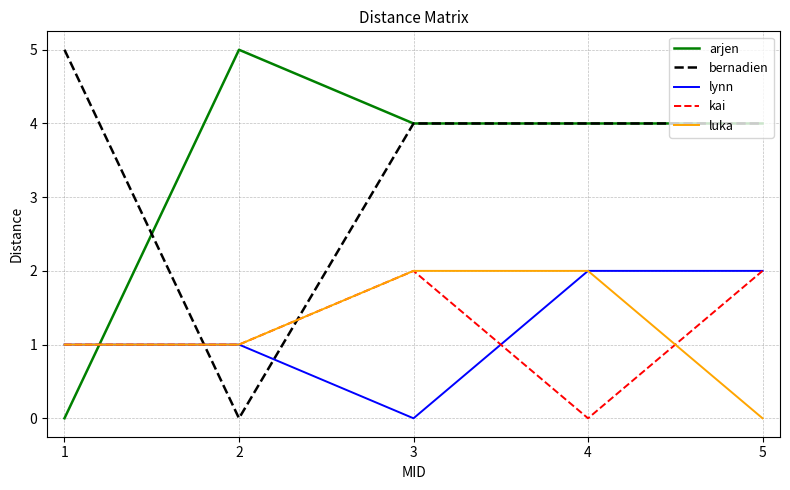

What is the approximate value of bernadien at 3?

4